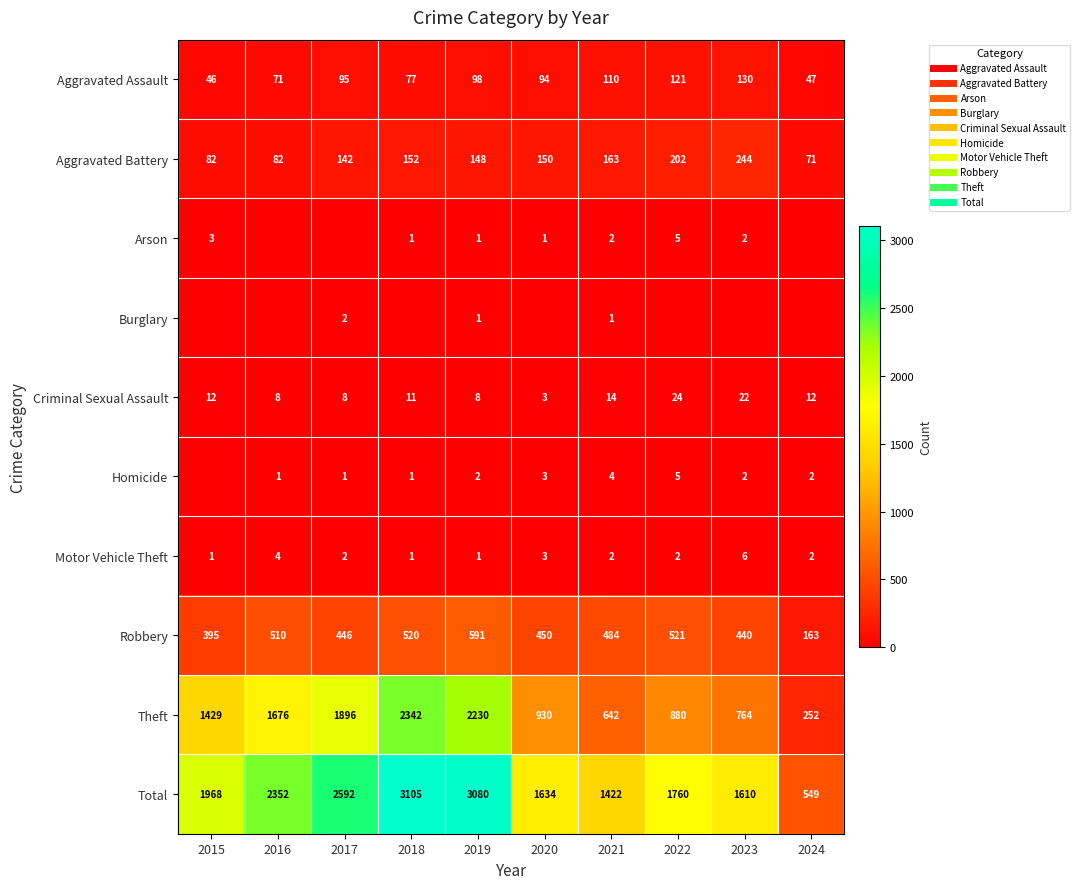

What is the maximum value for Theft?

2342